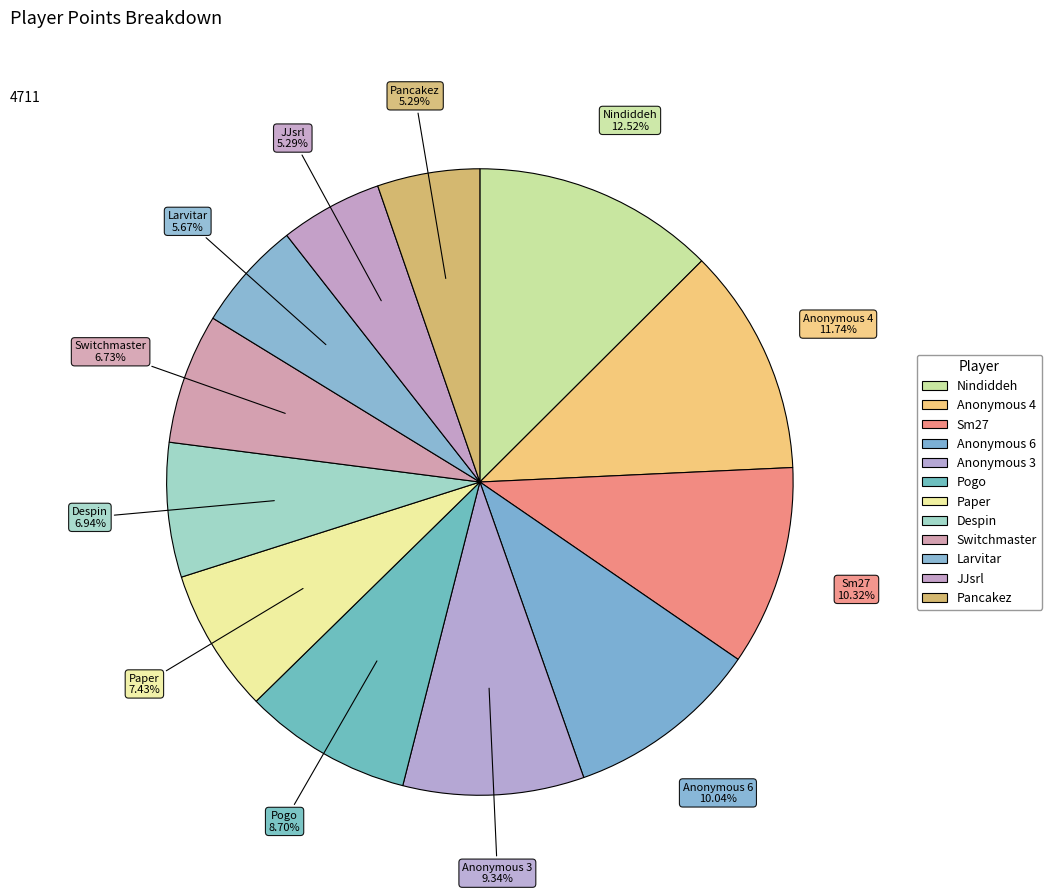

Is it true that Switchmaster is 21% of the pie?

False